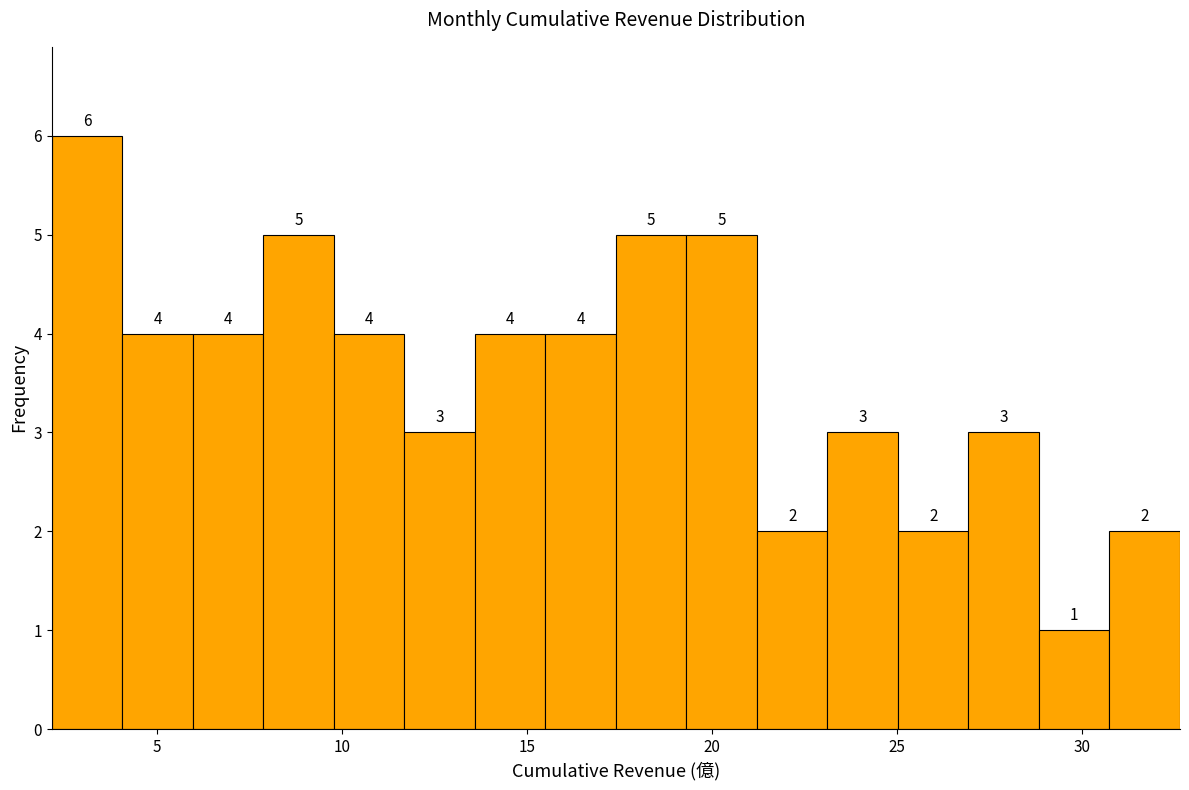

Around what value on the x-axis is the tallest bar? Give the approximate position of its centre, as read against the axis.

3.0